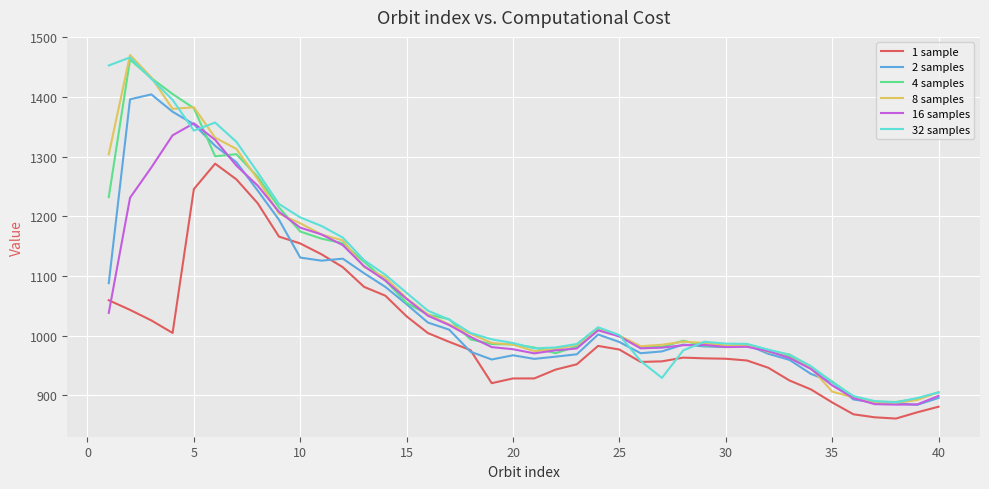

What are all the series names shown in the legend?

1 sample, 2 samples, 4 samples, 8 samples, 16 samples, 32 samples